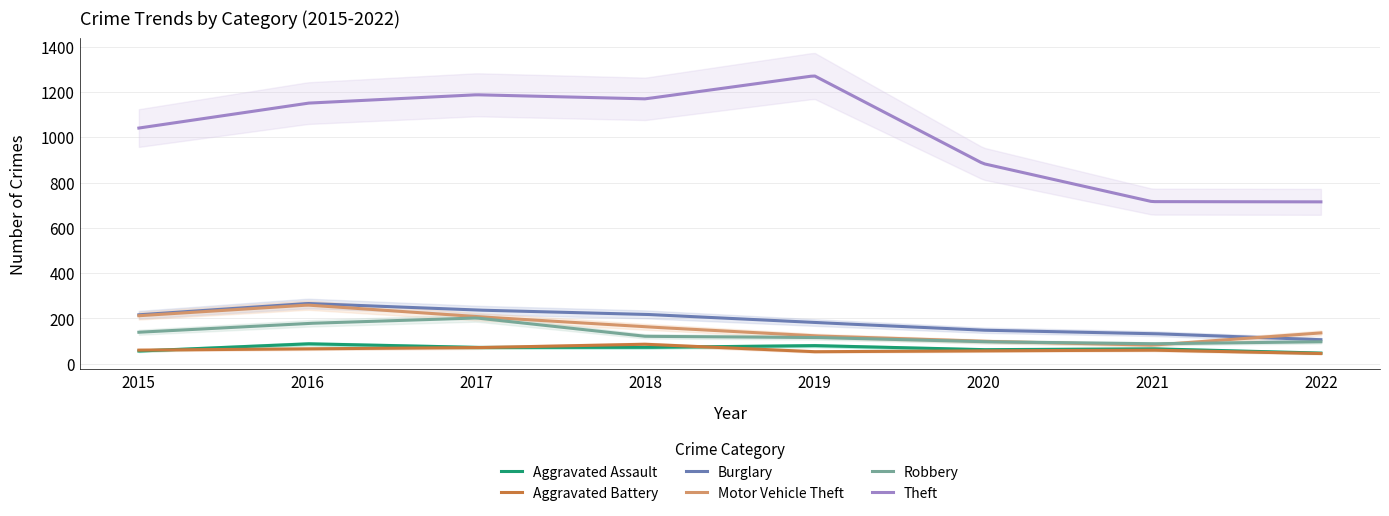

In Aggravated Assault, how many points are lower than both neighbors (excluding endpoints)?

1